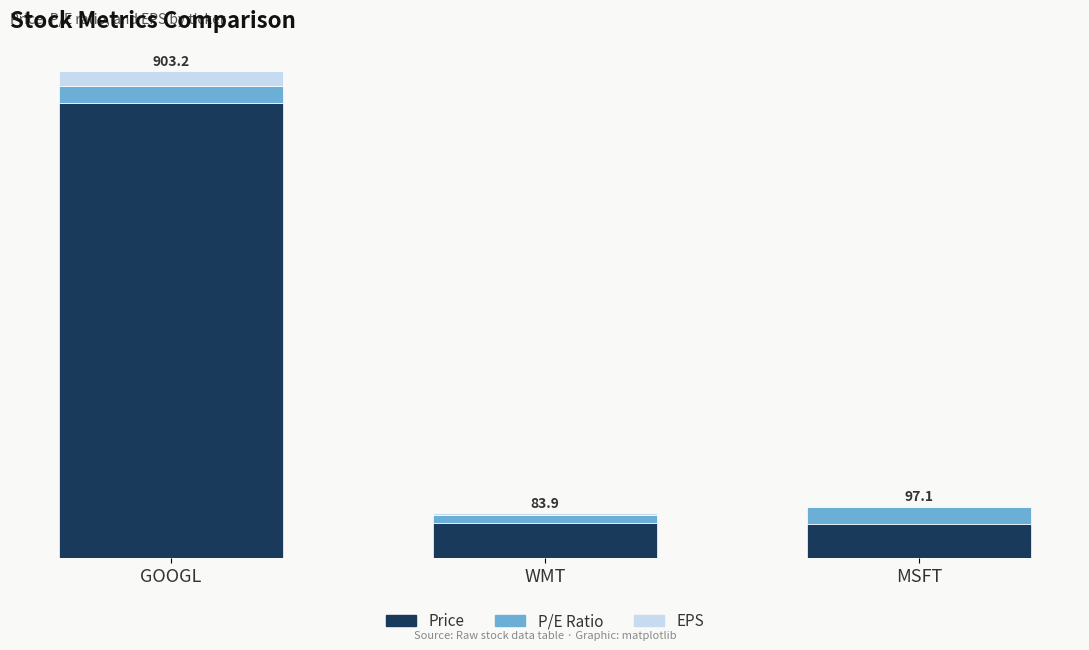

What is the label of the 3rd bar from the right?

GOOGL